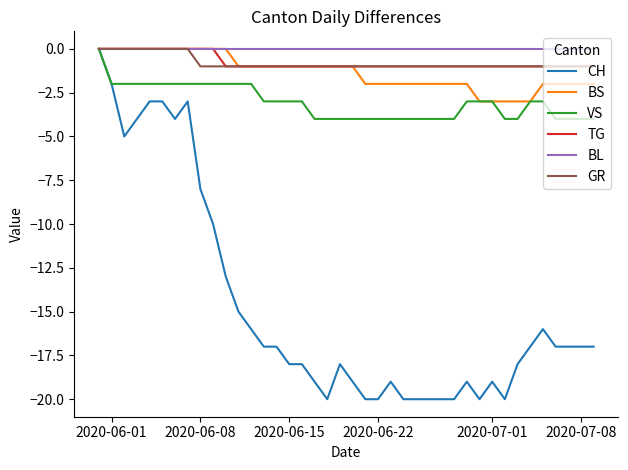

Which series has the largest range (max minus min)?

CH